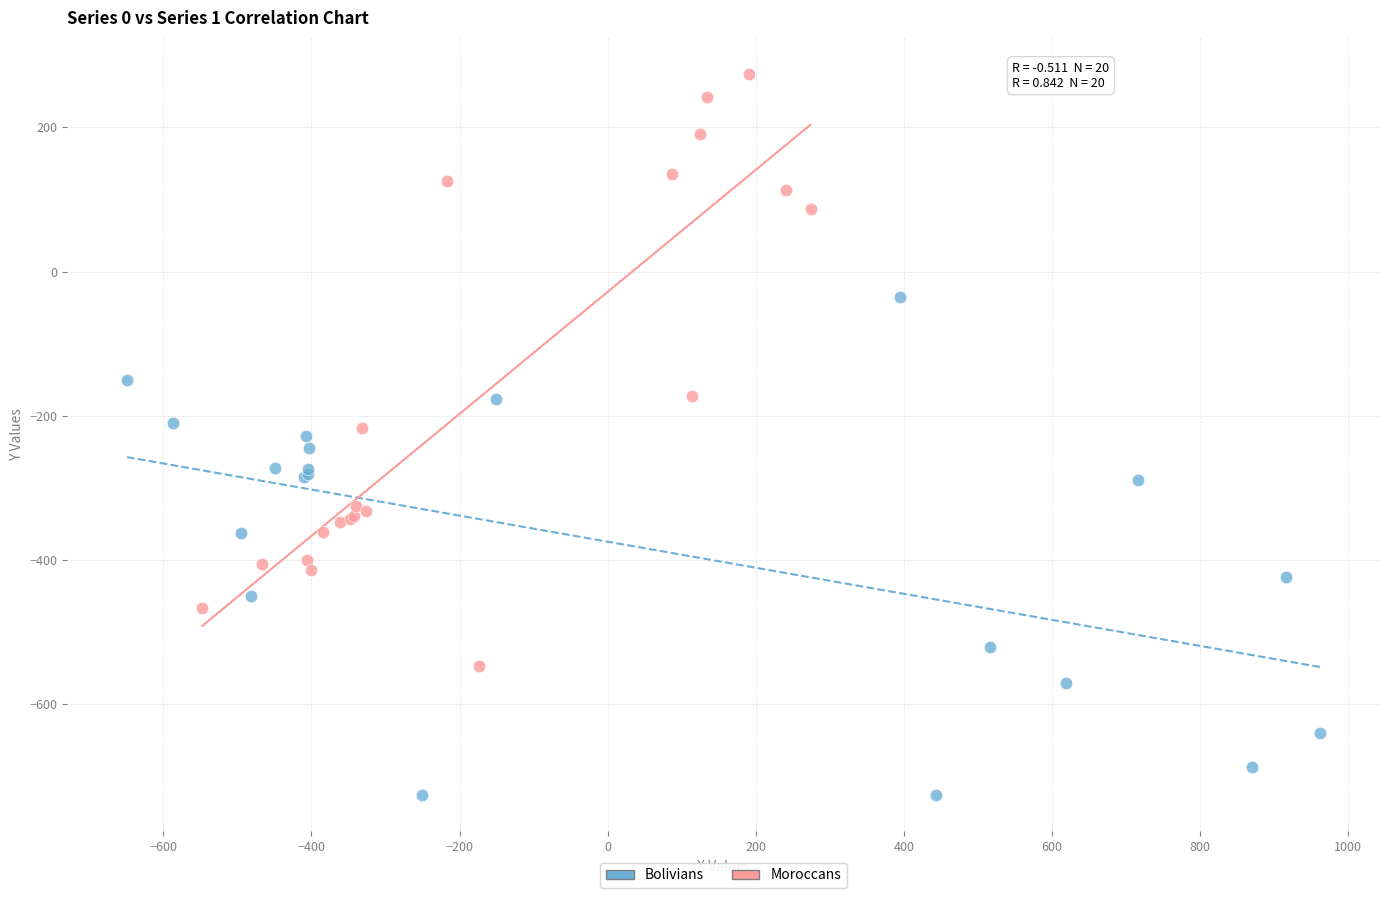

Which series has the largest Y range (max minus min)?

Moroccans